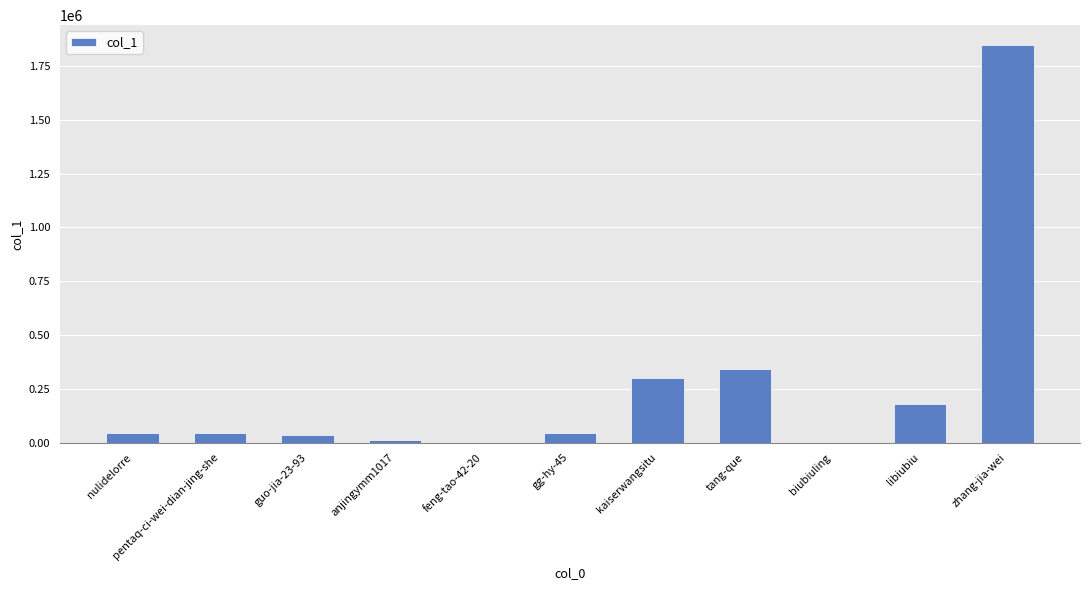

What is the sum of all values?

2849201